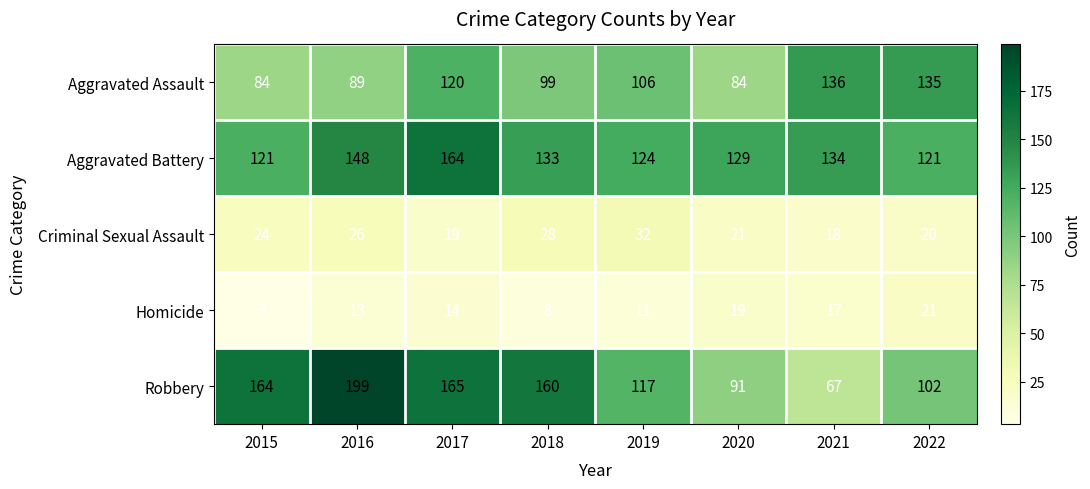

The Aggravated Assault series shows 84 at 2020. True or false?

True